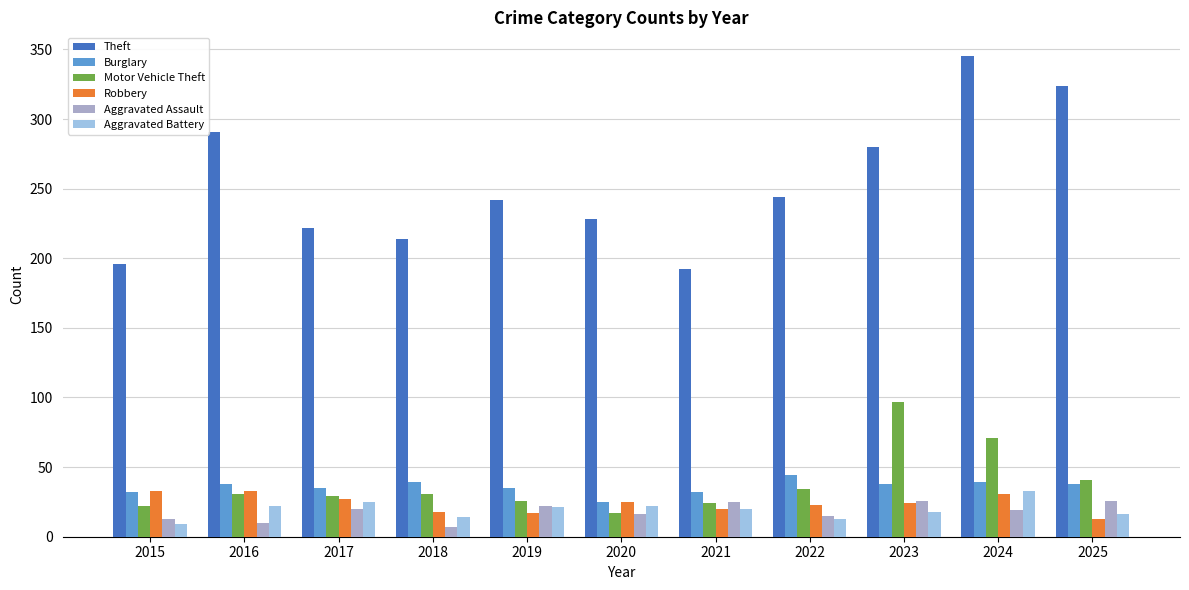

What is the total value across all series at 2019?

363